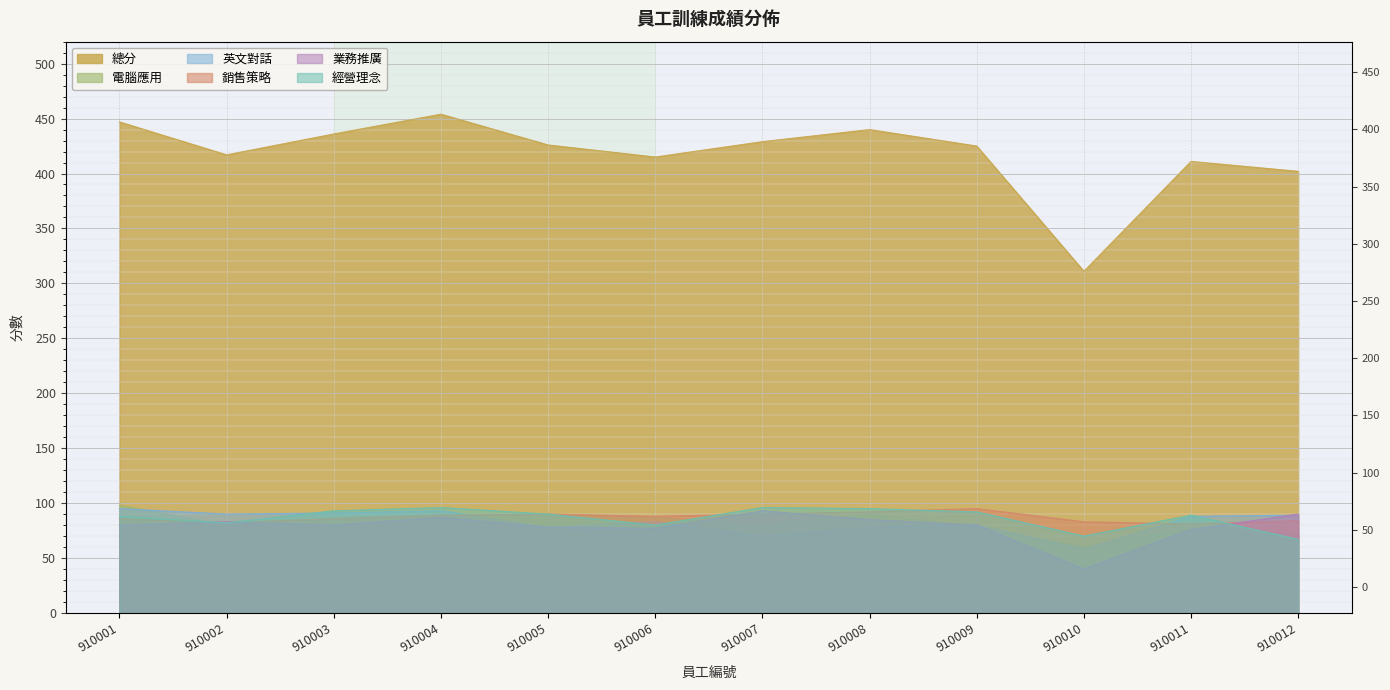

Reading left to right, transcribe all the data shown in this chart.

電腦應用: 910001=98	910002=80	910003=86	910004=89	910005=90	910006=87	910007=80	910008=90	910009=78	910010=60	910011=77	910012=72
英文對話: 910001=95	910002=90	910003=91	910004=93	910005=78	910006=83	910007=70	910008=78	910009=80	910010=58	910011=88	910012=89
銷售策略: 910001=86	910002=82	910003=86	910004=89	910005=90	910006=88	910007=90	910008=92	910009=95	910010=83	910011=81	910012=84
業務推廣: 910001=80	910002=83	910003=80	910004=87	910005=78	910006=77	910007=93	910008=85	910009=80	910010=40	910011=76	910012=90
經營理念: 910001=88	910002=82	910003=93	910004=96	910005=90	910006=80	910007=96	910008=95	910009=92	910010=70	910011=89	910012=67
總分: 910001=447	910002=417	910003=436	910004=454	910005=426	910006=415	910007=429	910008=440	910009=425	910010=311	910011=411	910012=402